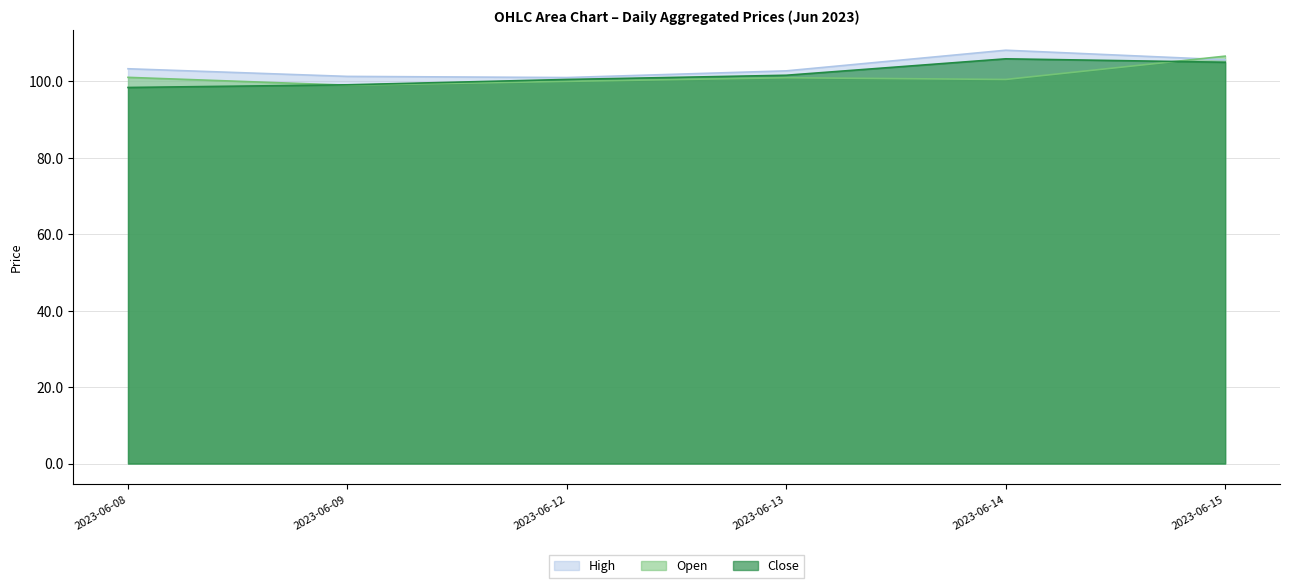

In Open, how many points are higher than both neighbors (excluding endpoints)?

1